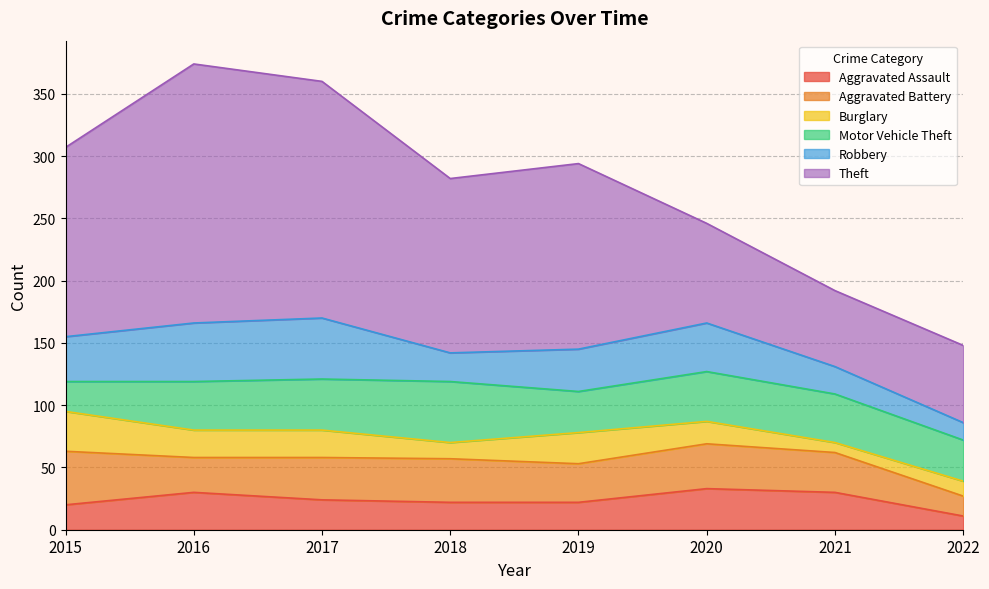

True or false: Theft has more than 2 points higher than both neighbors.

False